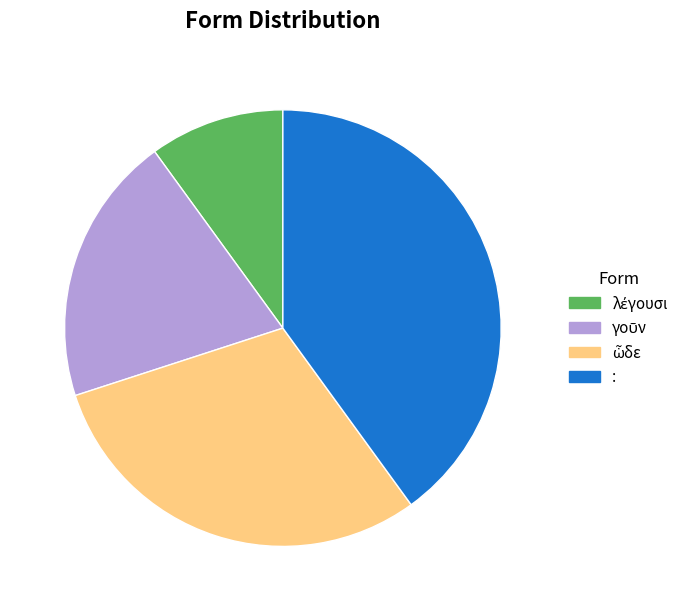

Is there any slice that represents more than half of the pie?

No